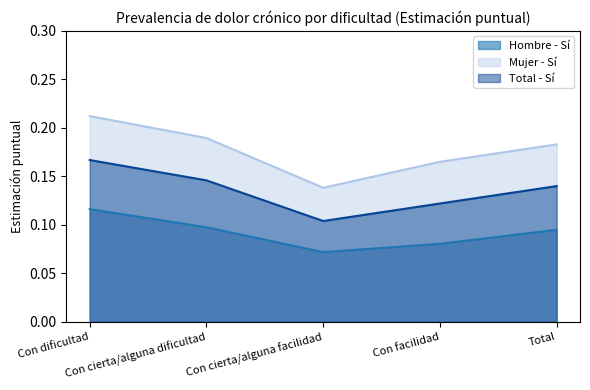

At which category is the sum across all series the highest?

Con dificultad